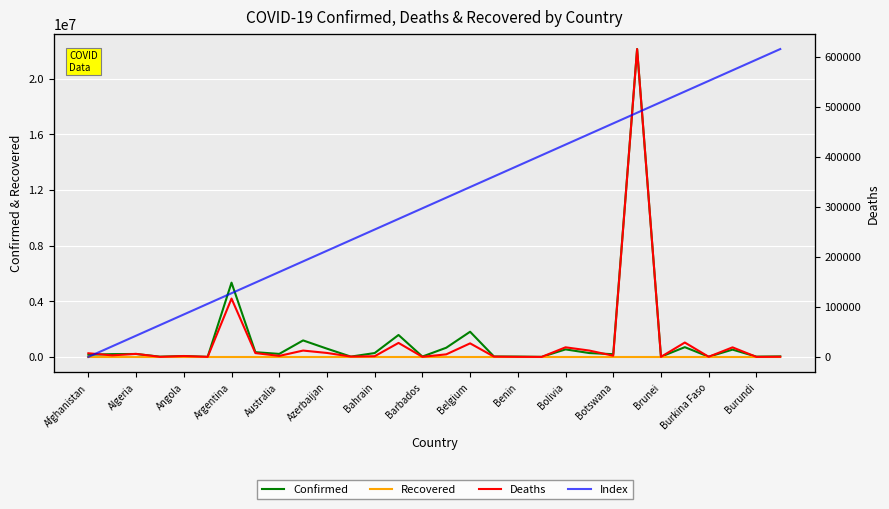

At which category is the sum across all series the highest?

23